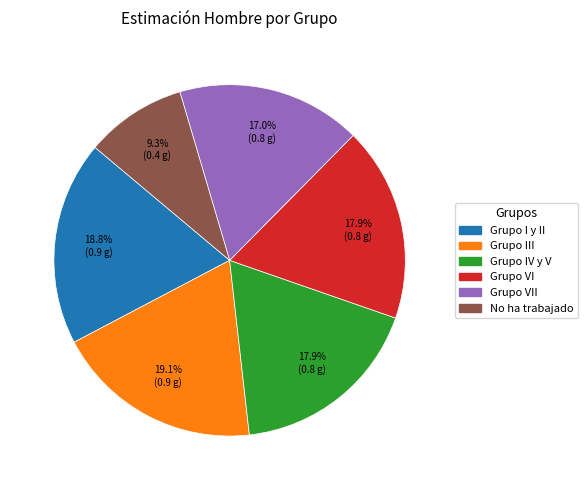

Is the sum of Grupo VII and Grupo IV y V greater than half?

No